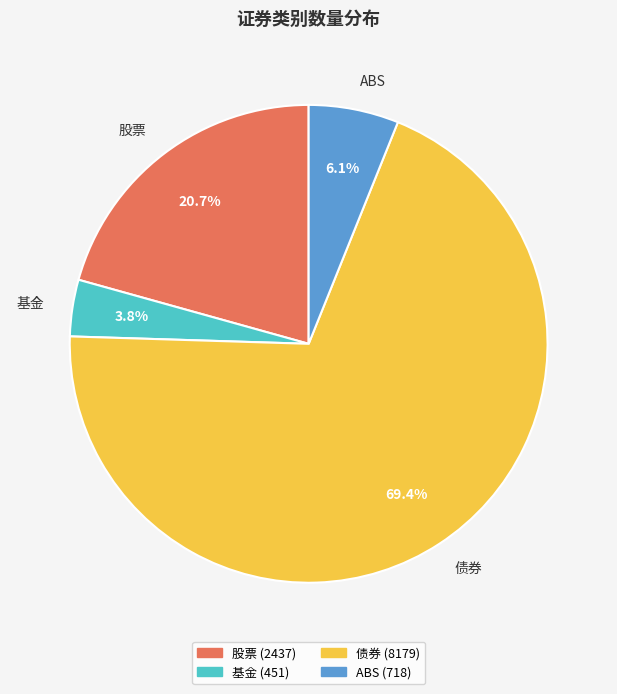

Which slice is the smallest?

基金